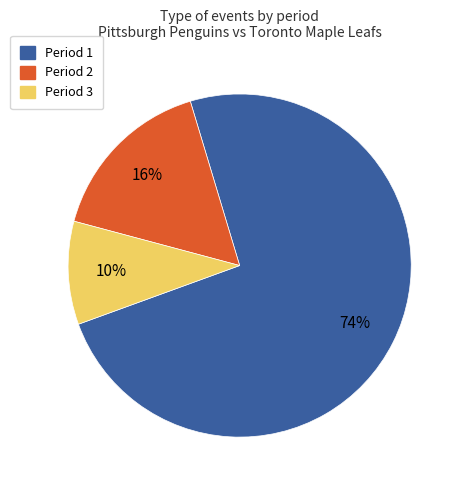

Which slice is the largest?

Period 1